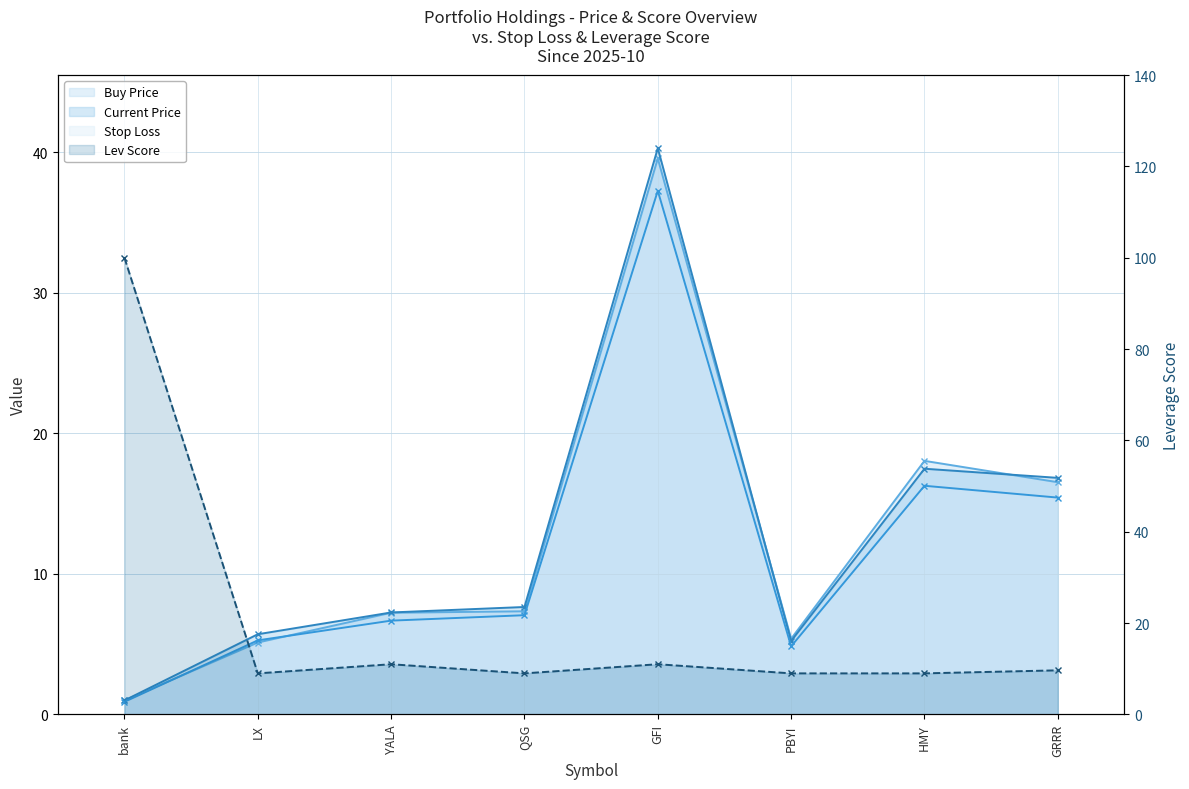

Reading left to right, extract all data points from this chart.

price_buy: 1.0	5.1	7.2	7.3	39.6	5.4	18.1	16.5
price_cur: 1.0	5.7	7.3	7.7	40.3	5.2	17.5	16.8
stop_loss: 0.9	5.3	6.7	7.1	37.3	4.9	16.3	15.4
lev_score: 100.0	9.0	11.0	9.0	11.0	9.0	9.0	9.7